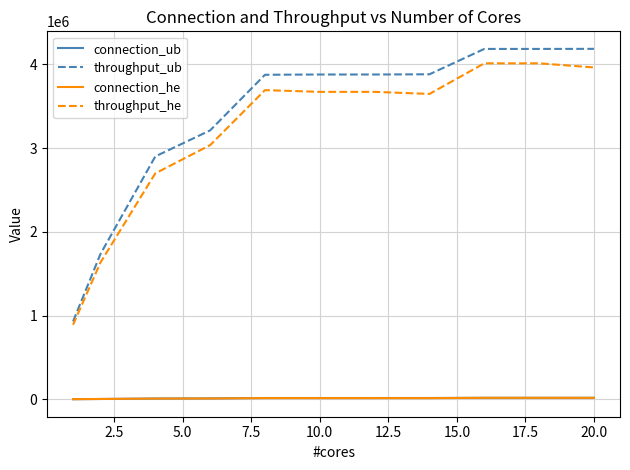

True or false: throughput_ub and connection_he cross at least once.

False